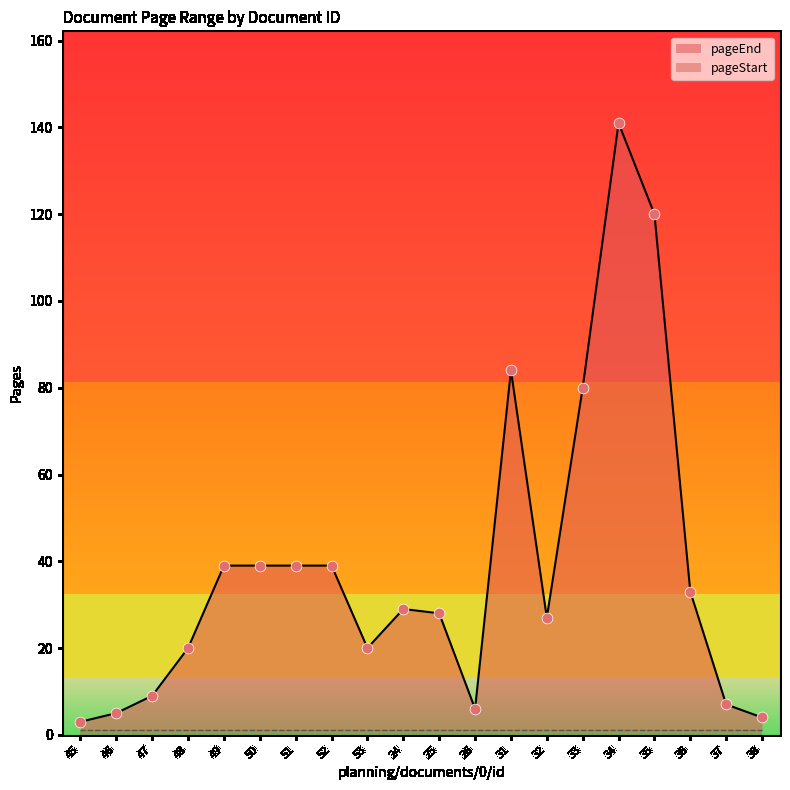

What is the ratio of the value at 45 to the value at 32?

0.1